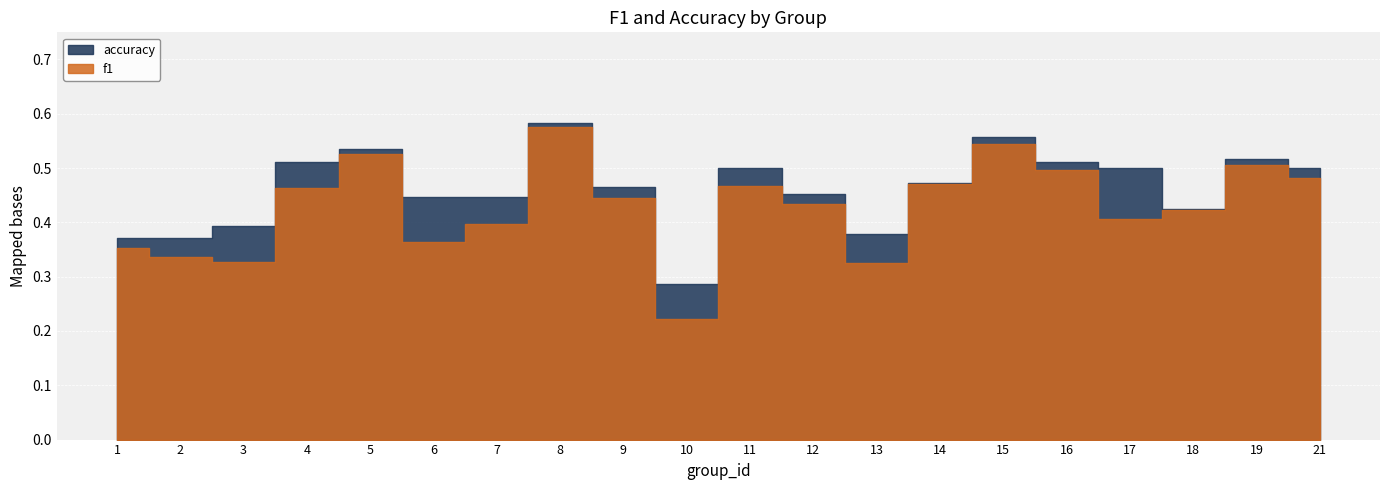

What is the difference between the accuracy values at 18 and 21?

0.1